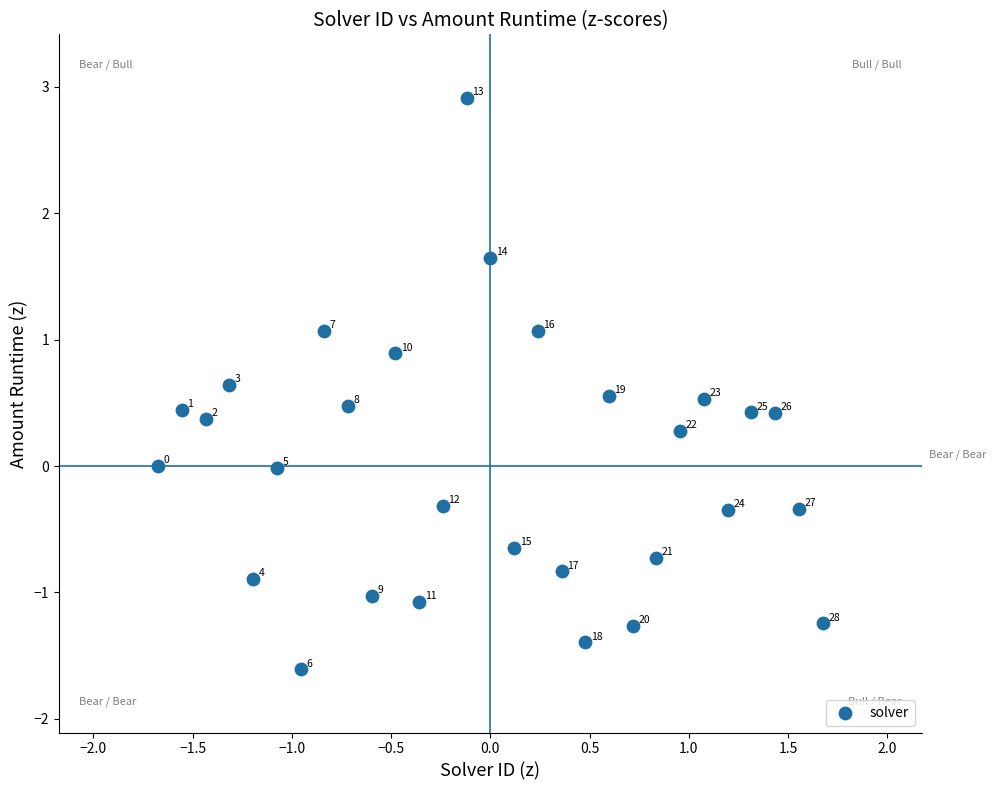

What is the range of Y values (max minus min)?

4.5